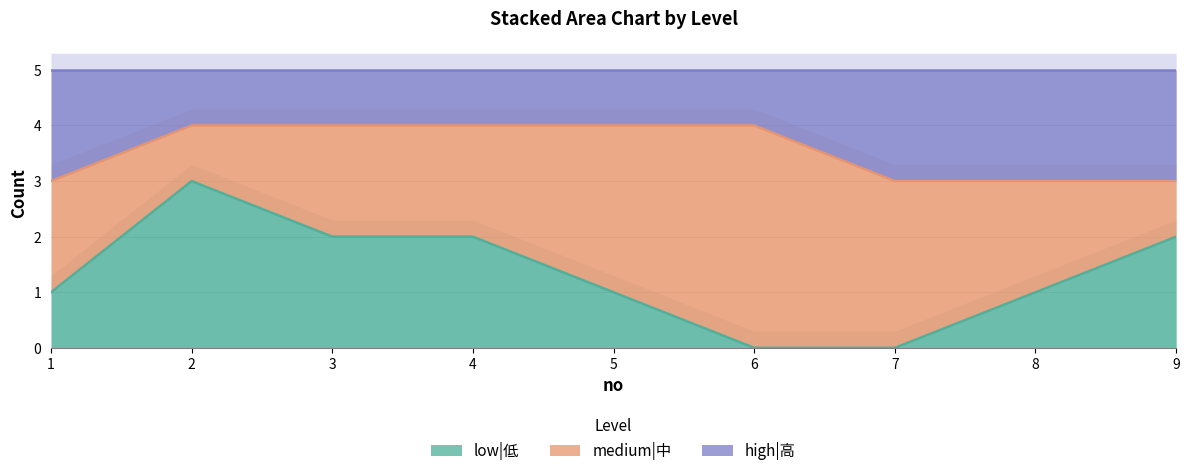

What is the maximum value shown in the chart?

4